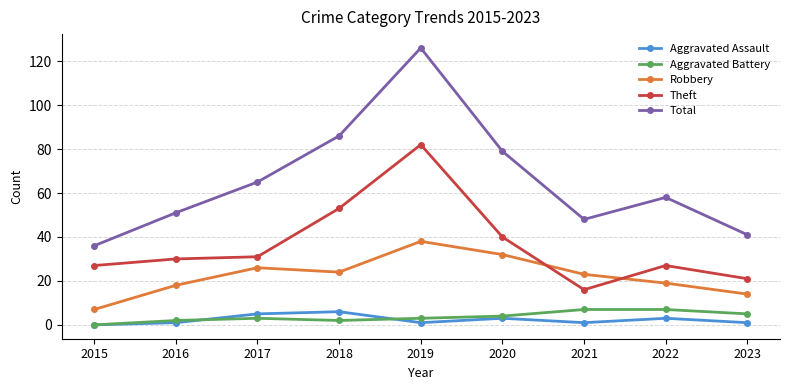

How many lines are shown in the chart?

5